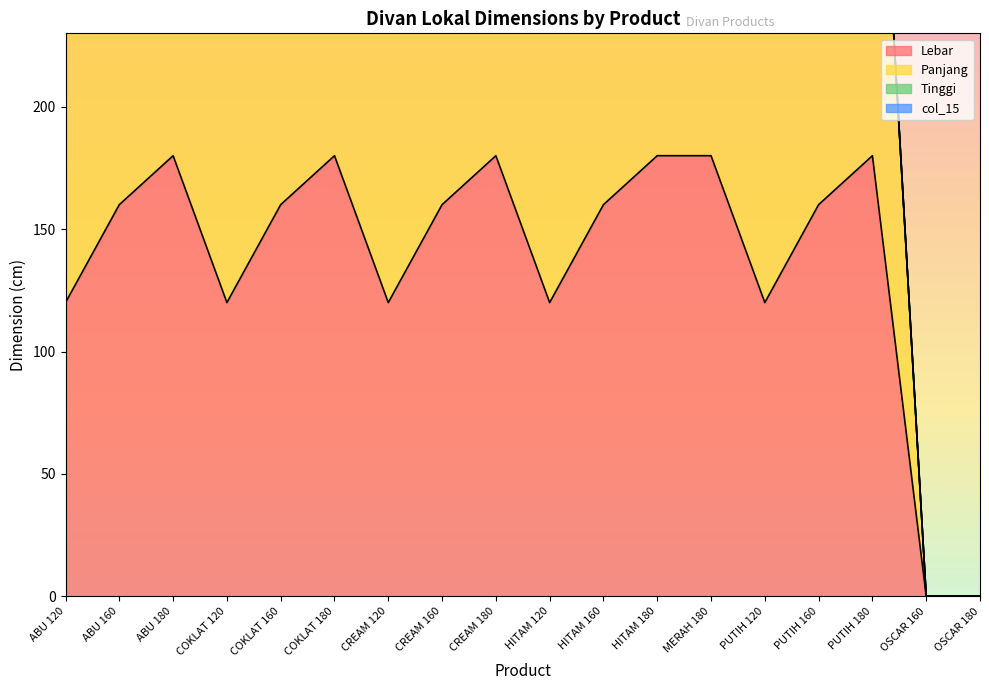

List the series in order of their overall mean, highest first.

Panjang, Lebar